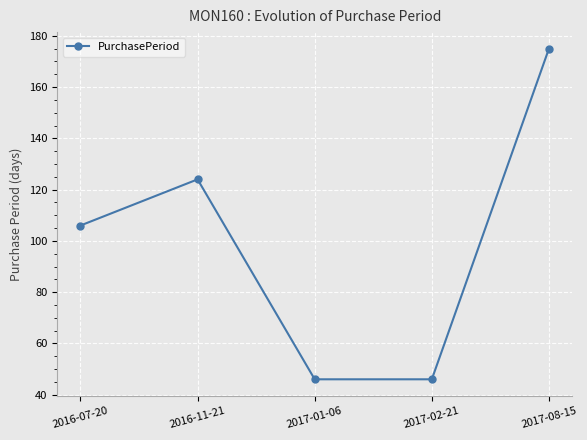

What is the ratio of the value at 2016-11-21 to the value at 2017-01-06?

2.7